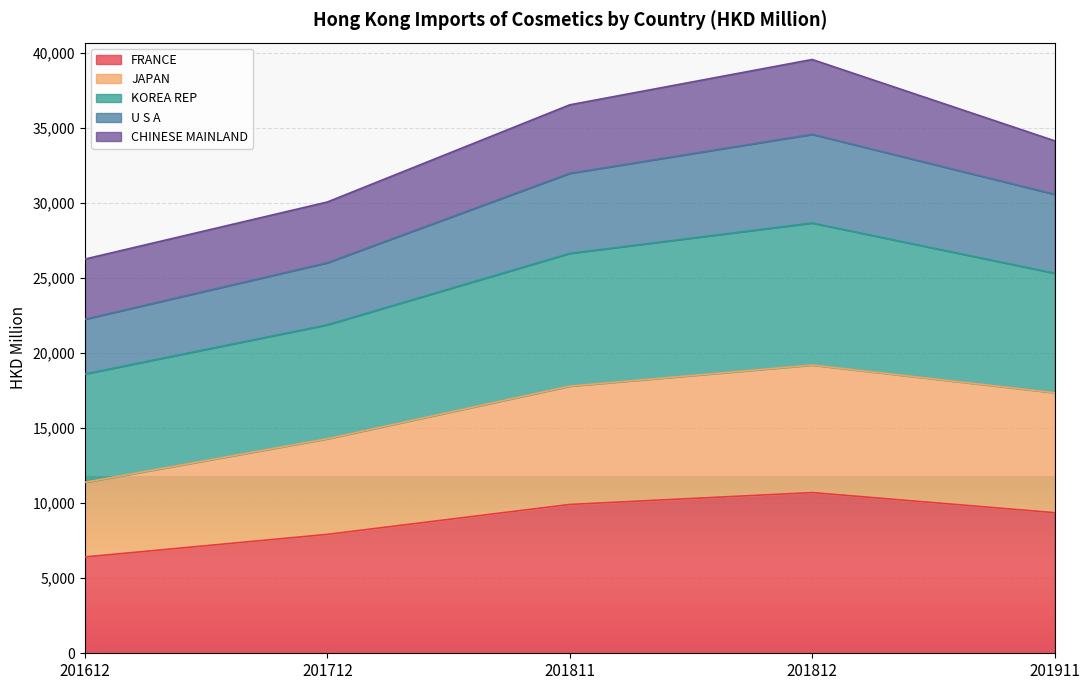

What is the total value across all series at 201612?

26259.2